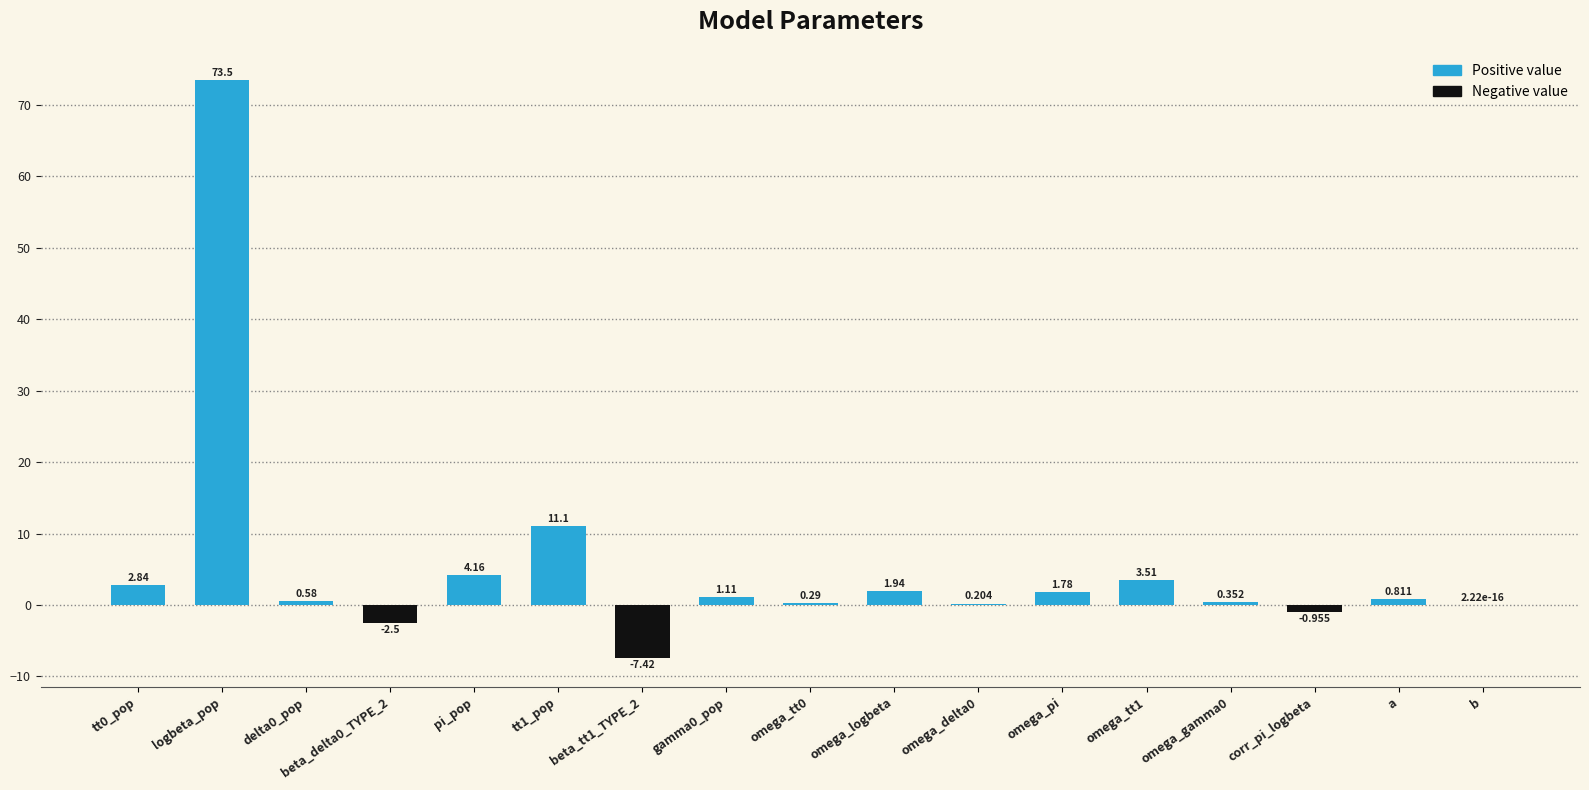

Which category has the highest value across all series?

logbeta_pop